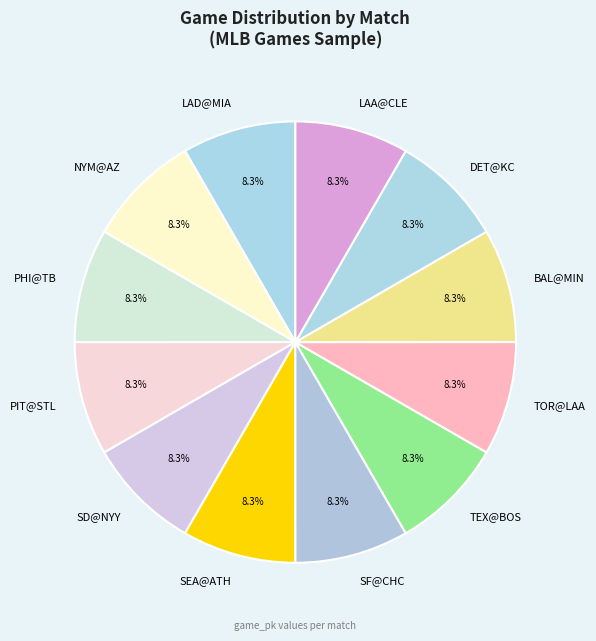

Approximately how many times larger is the value at TOR@LAA compared to SF@CHC?

1.0